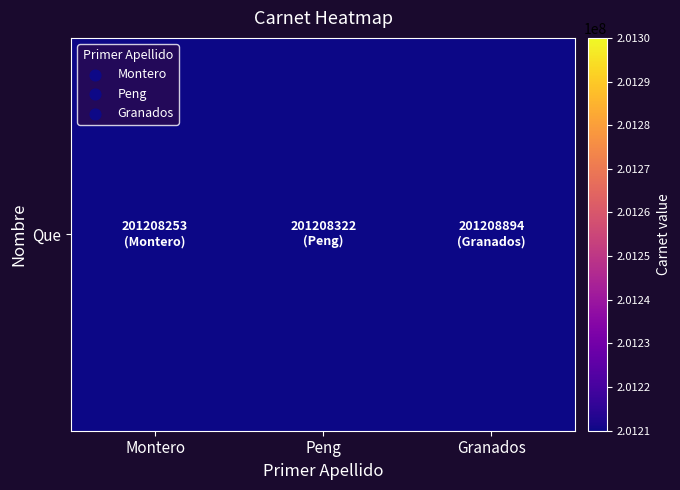

Reading right to left, list all the values displayed in this chart.

201208894	201208322	201208253